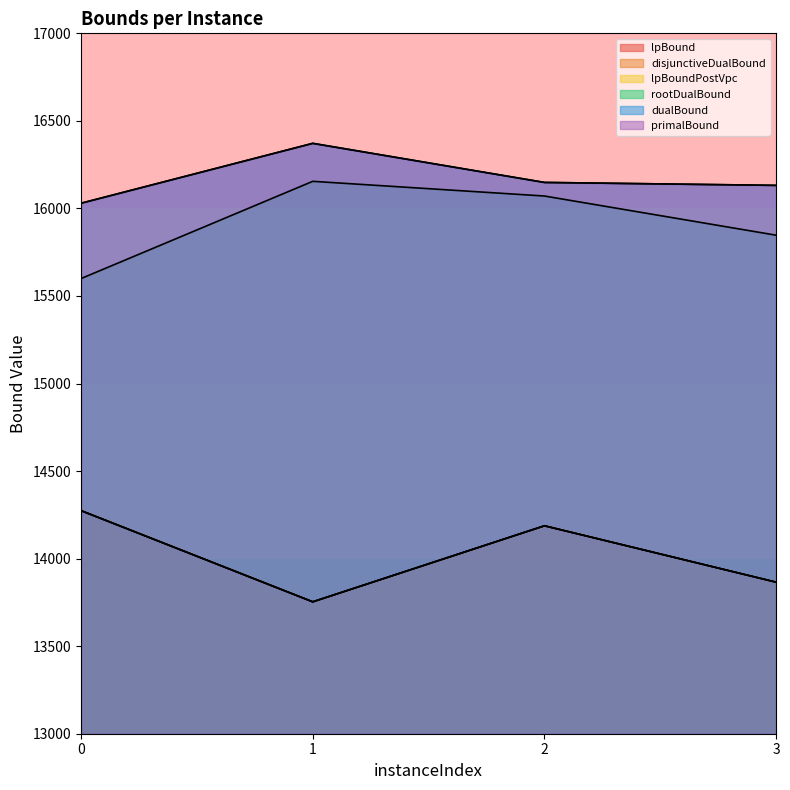

Between 0 and 2, which series saw the biggest shift?

rootDualBound